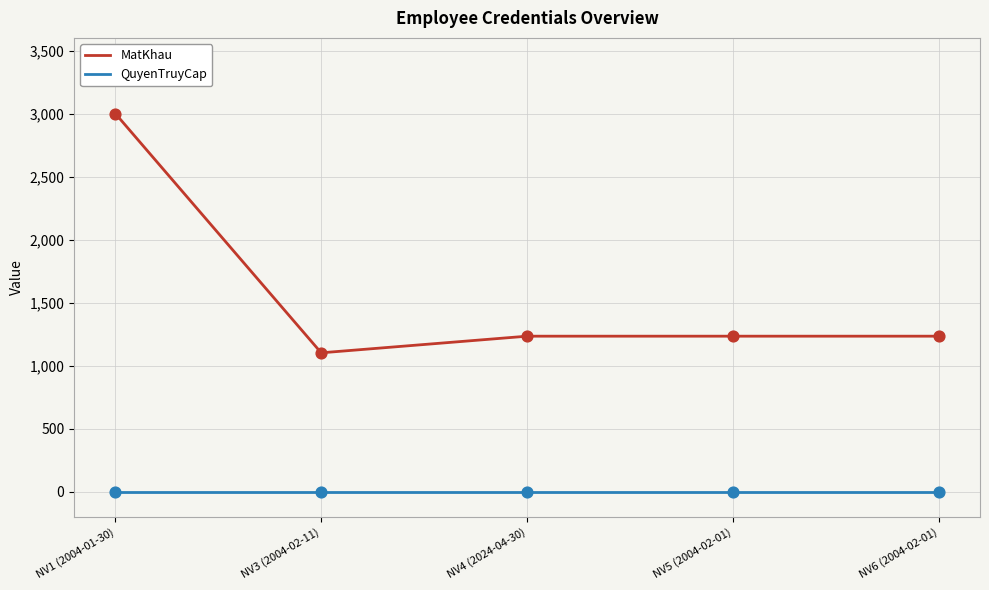

At which category is the sum across all series the highest?

NV1 (2004-01-30)